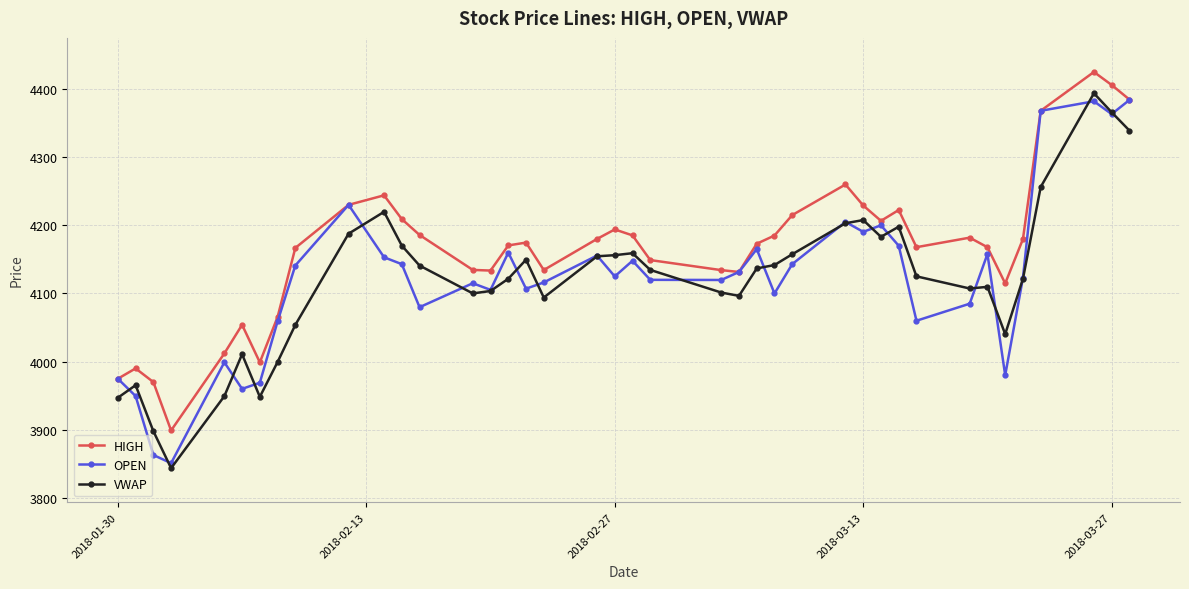

What is the value of the OPEN point at the 37th from the left?

4368.0